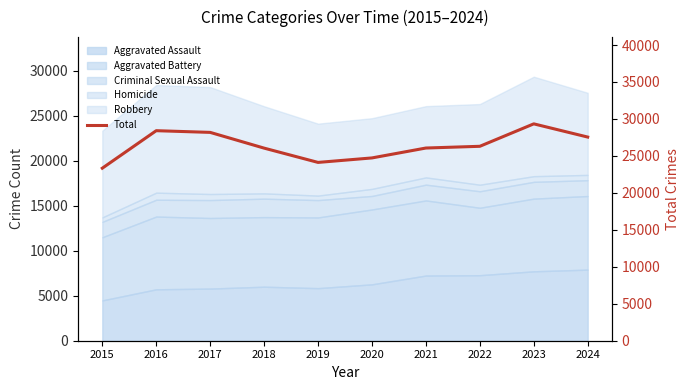

Where is the first local maximum?

2016